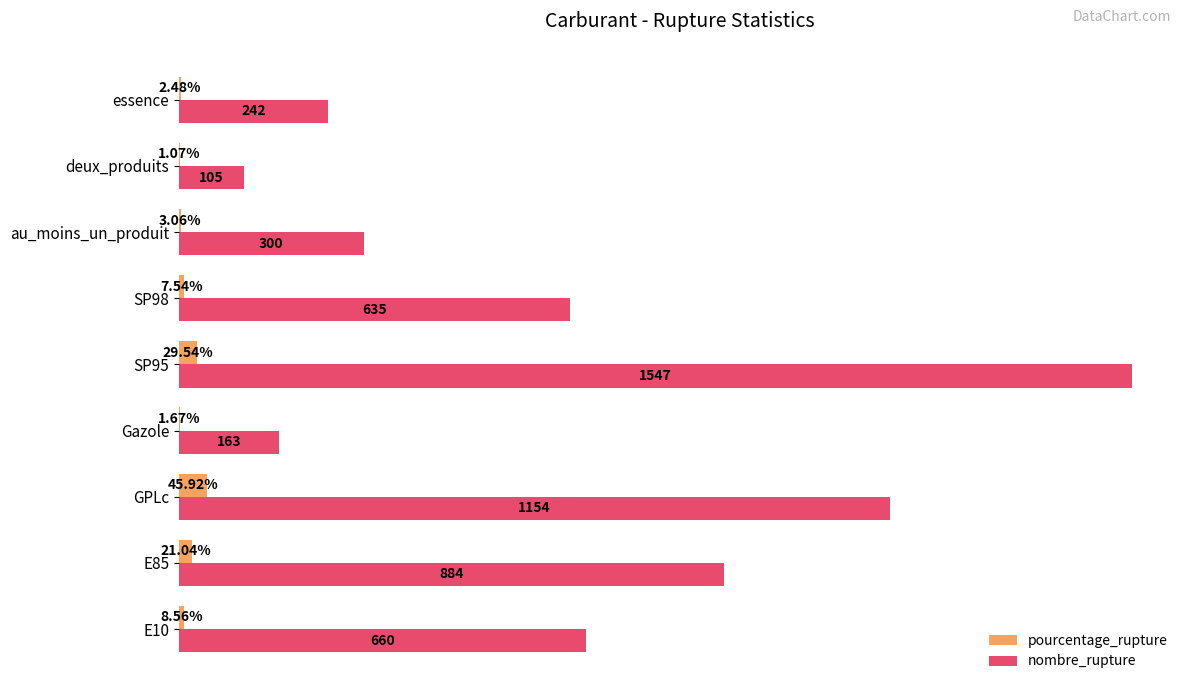

Which series has the largest total across all categories?

nombre_rupture